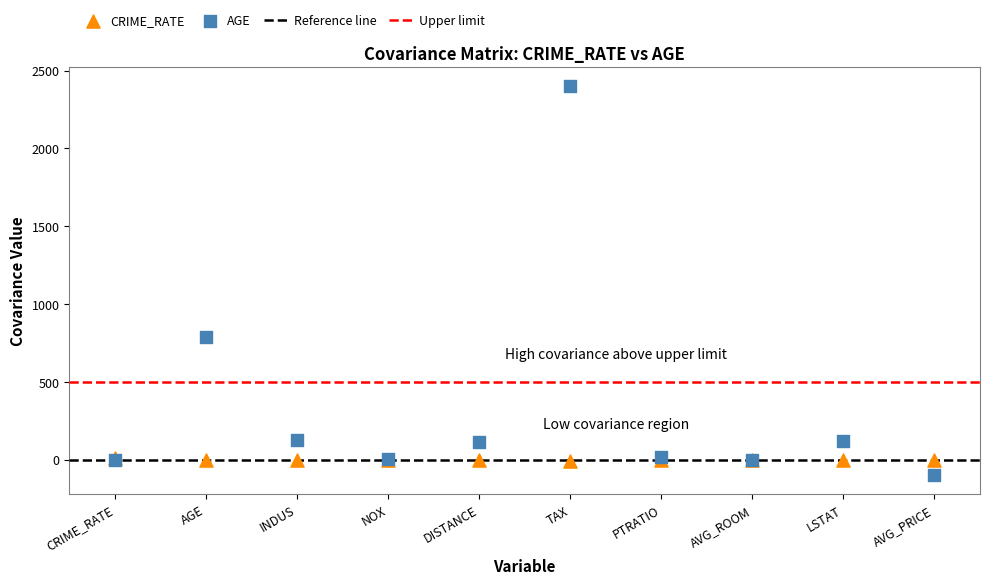

Across all series, what Y value is closest to 1150?

790.8